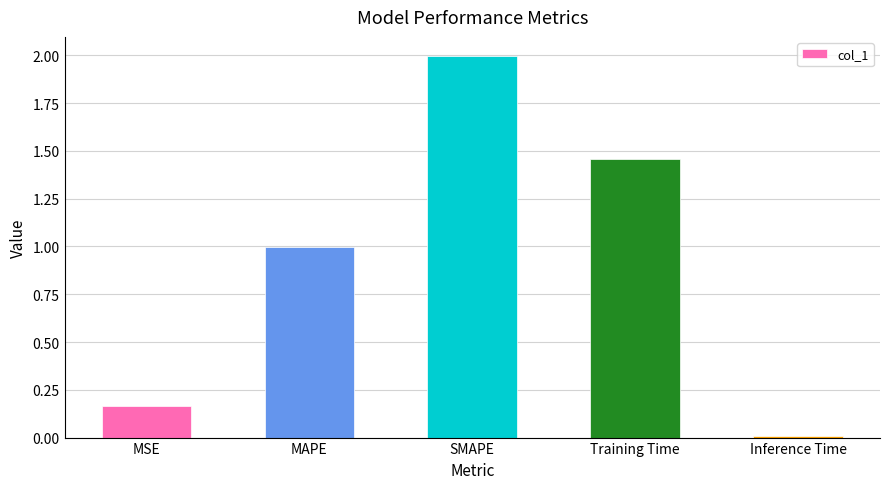

The value at Training Time is 0.8. True or false?

False